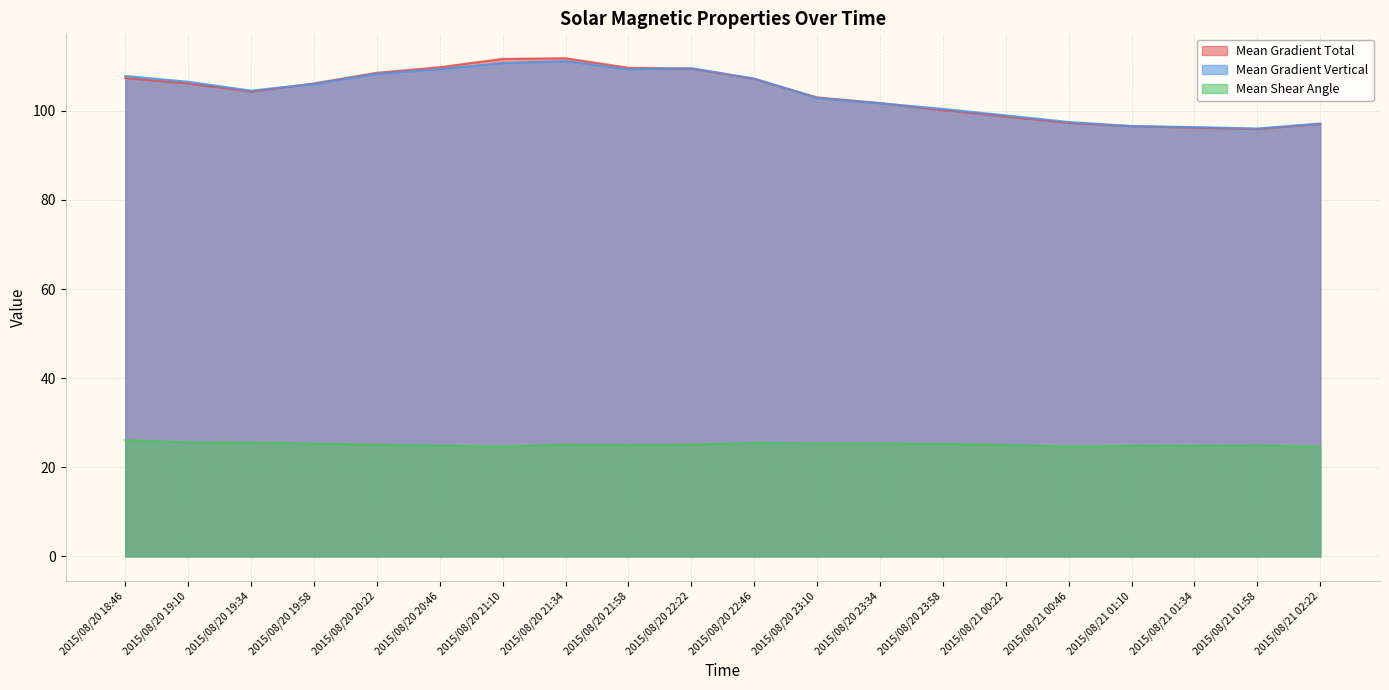

What is the difference between the highest and lowest values at 2015/08/20 21:10?

87.0